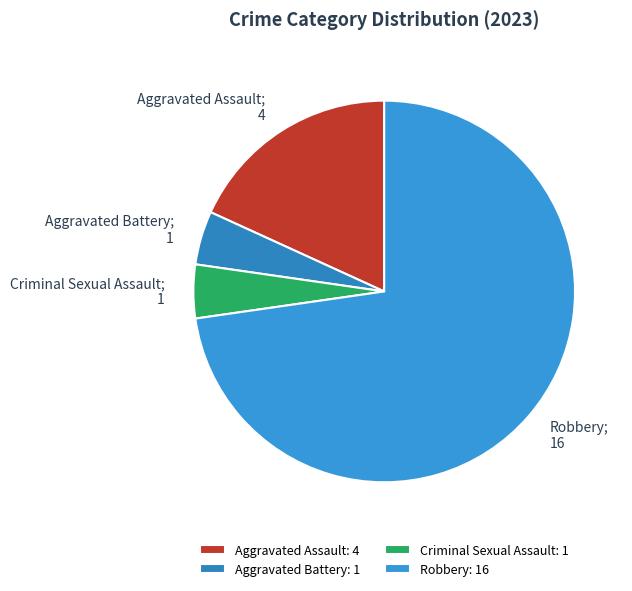

How many slices are in this pie chart?

4